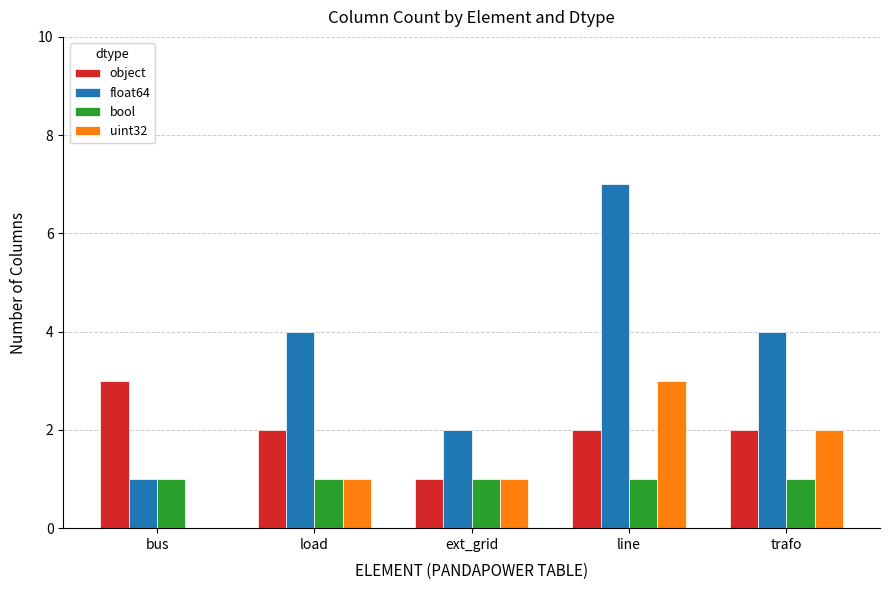

Is it true that uint32 equals 1 at line?

False